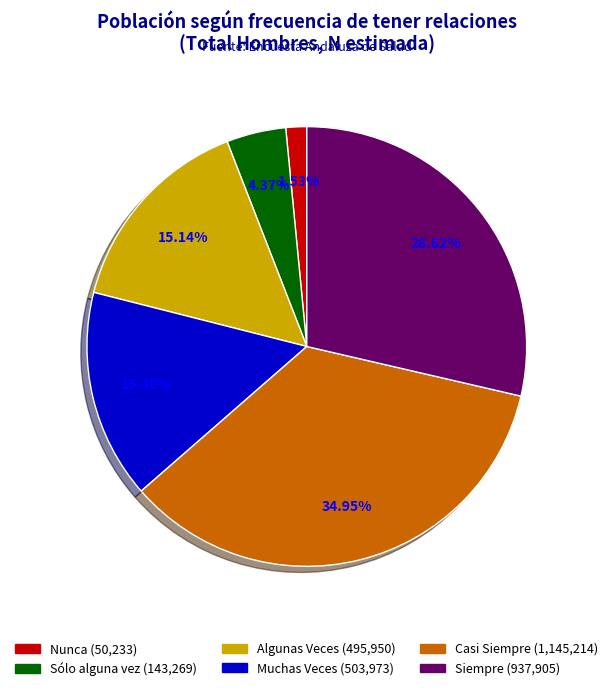

How many slices are in this pie chart?

6